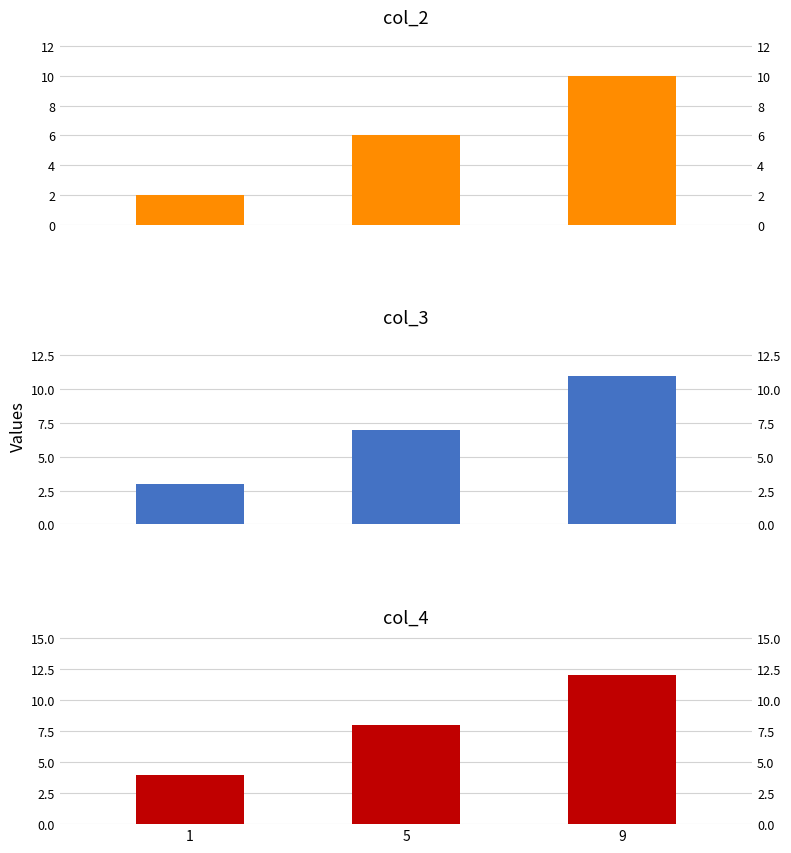

Is it true that col_2 equals 2 at 1?

True